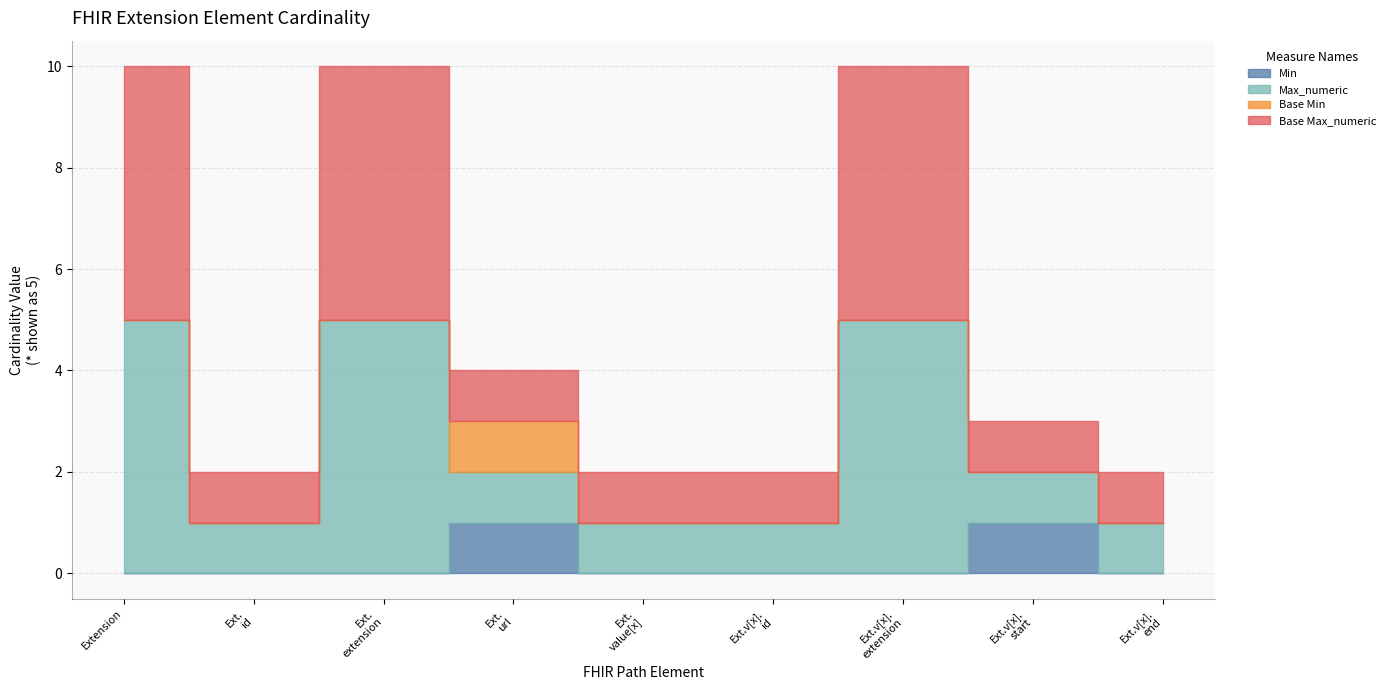

Is it true that Base Min equals 1 at Extension.url?

True